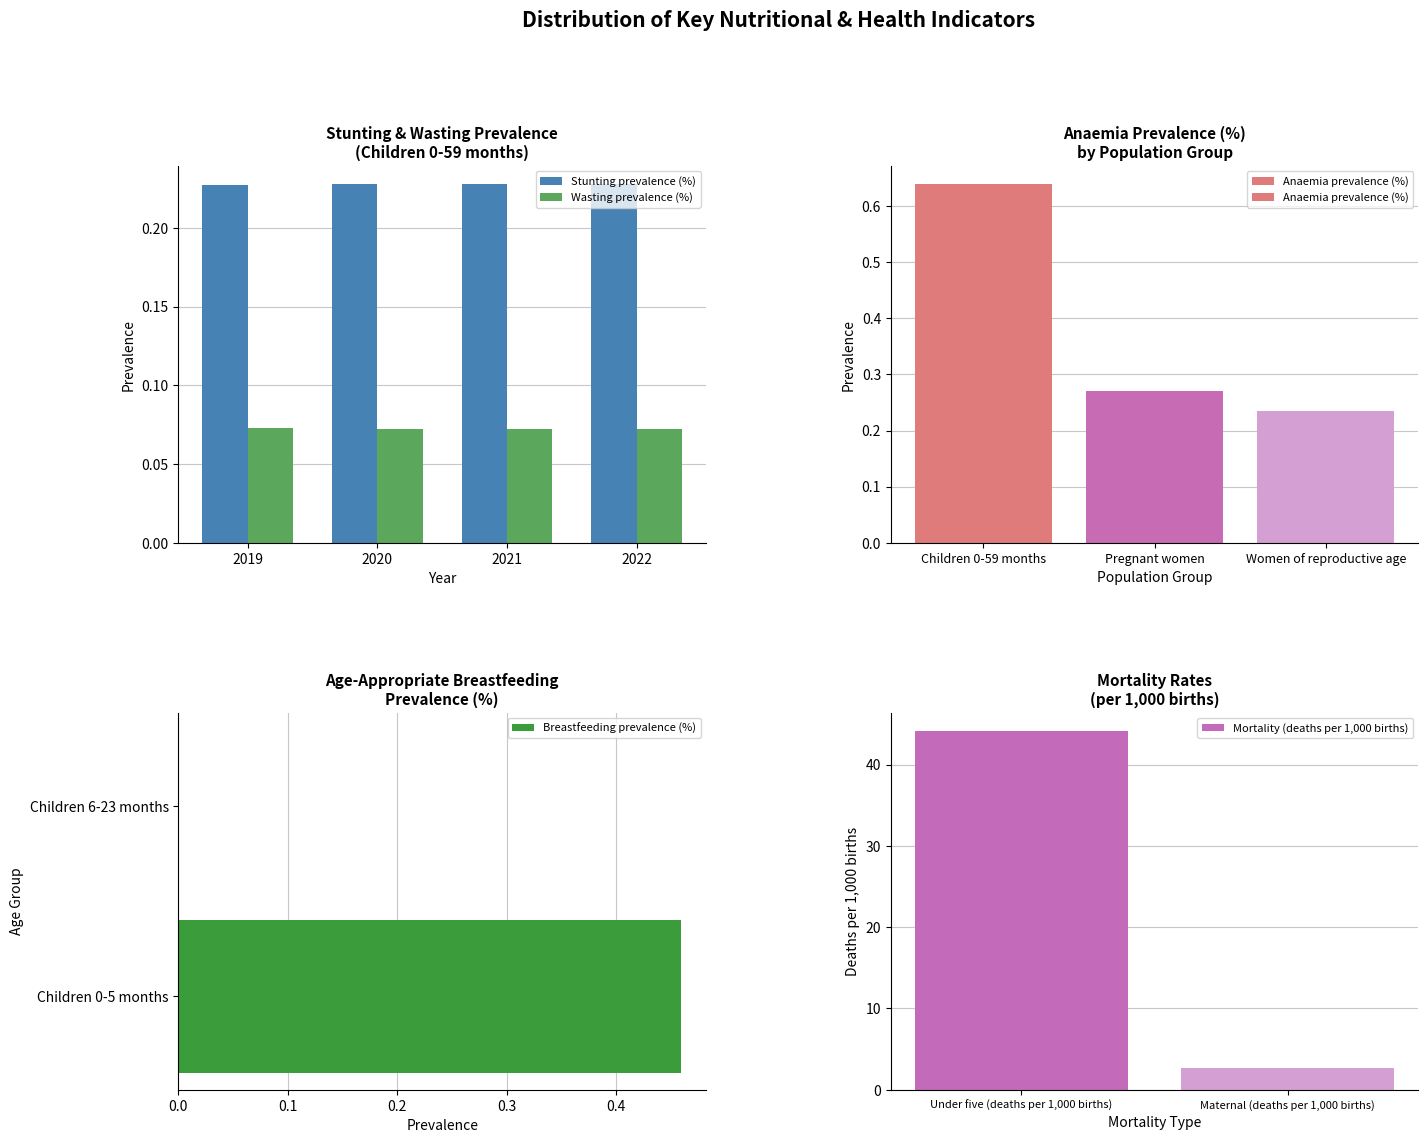

How many Stunting prevalence (%) values are between 0 and 1?

4